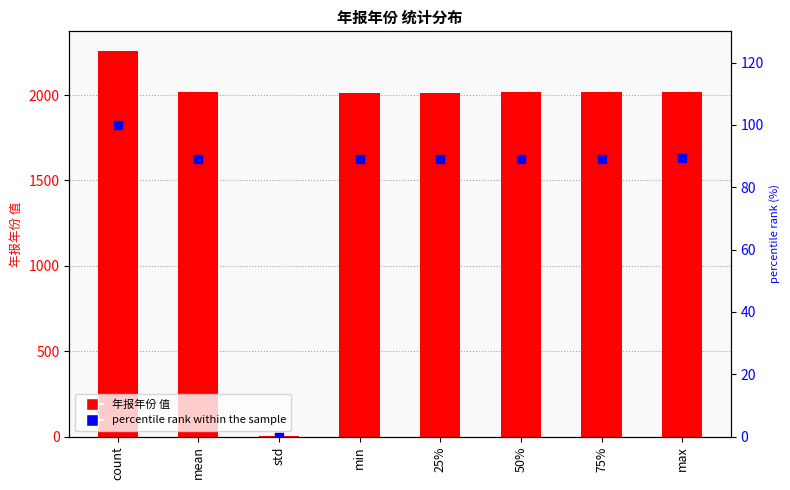

Which series has the widest spread of Y values?

年报年份